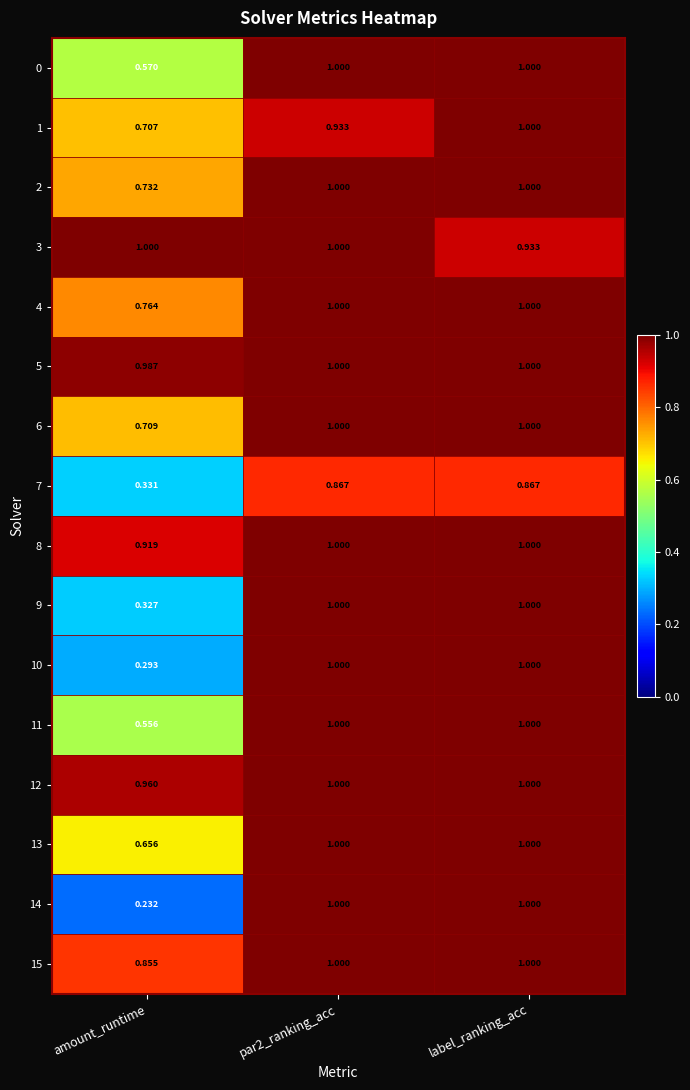

At which label is 0 closest to 0?

amount_runtime